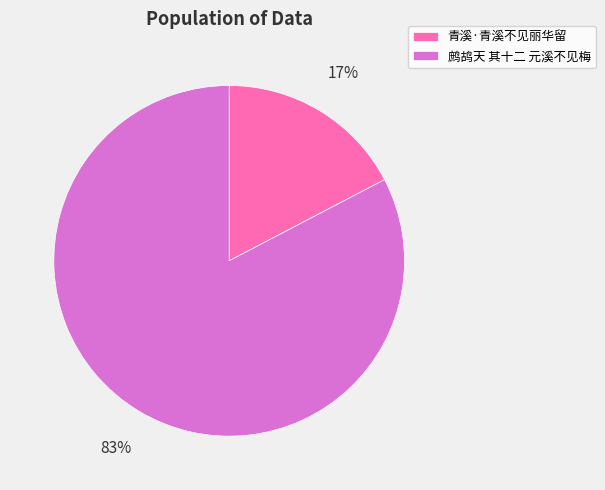

What is the majority slice?

鹧鸪天 其十二 元溪不见梅